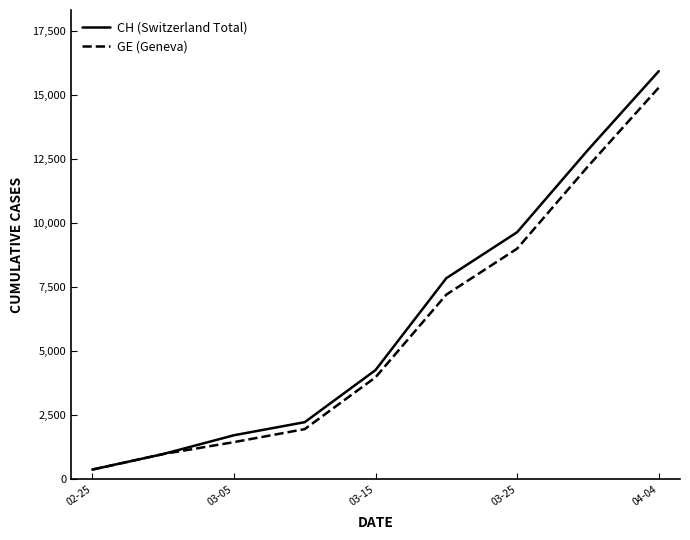

Which series has the widest spread of values?

CH (Switzerland Total)